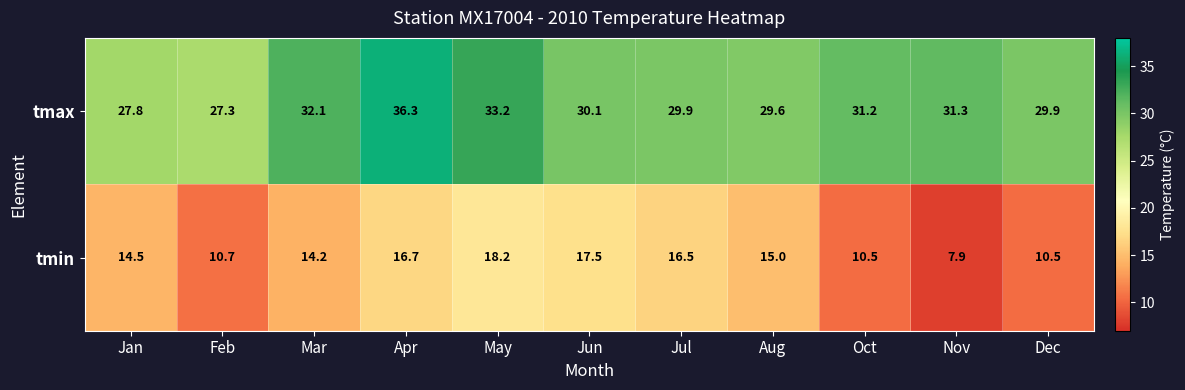

What is the difference between the tmin values at Feb and May?

7.5